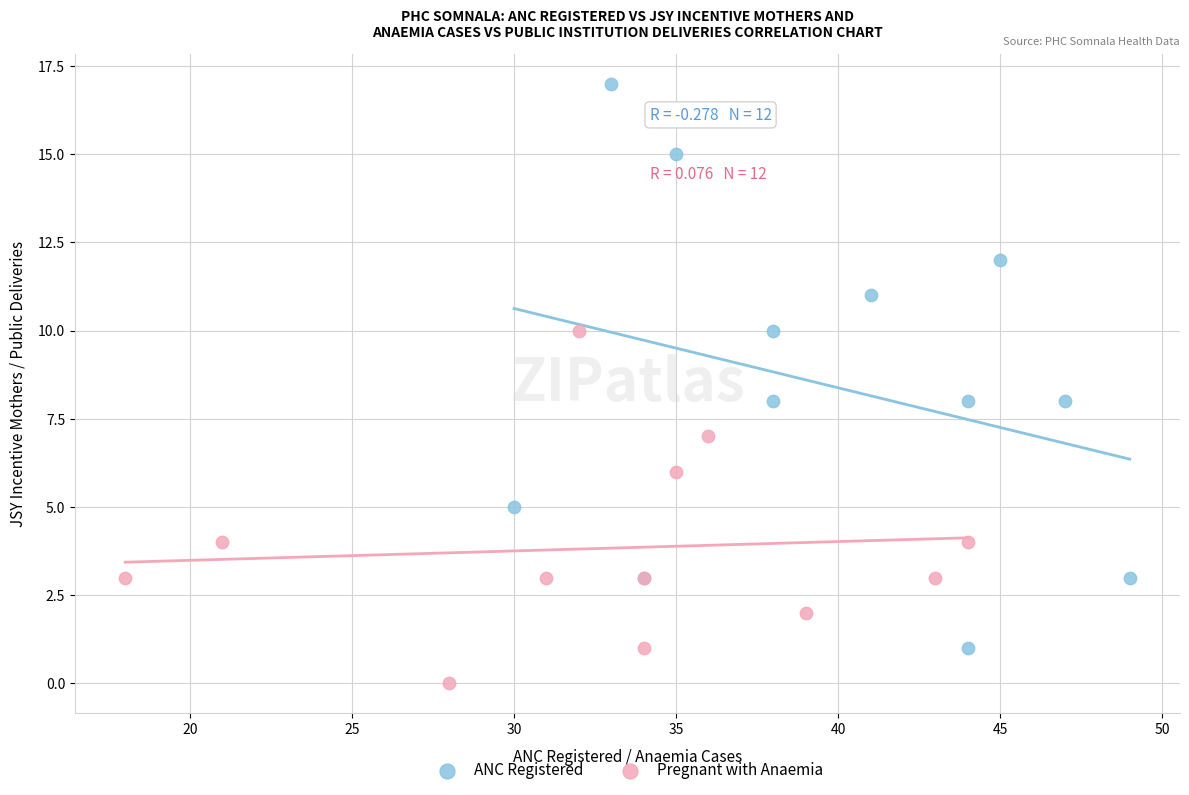

Which series has the widest spread of Y values?

ANC Registered